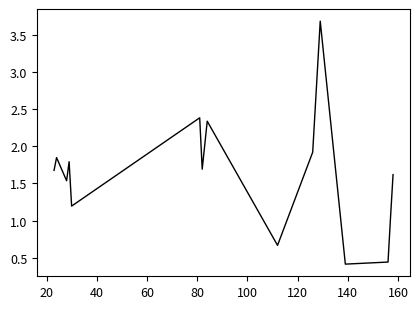

Does the chart display data point markers on the line(s)?

No